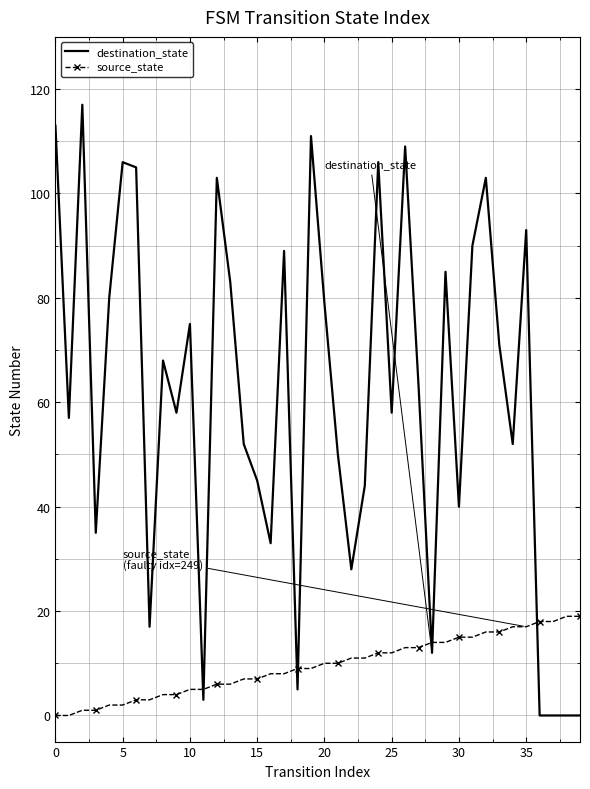

Which series has the largest range (max minus min)?

destination_state